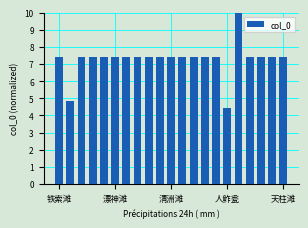

What is the value of the 4th bar from the left?

7.4